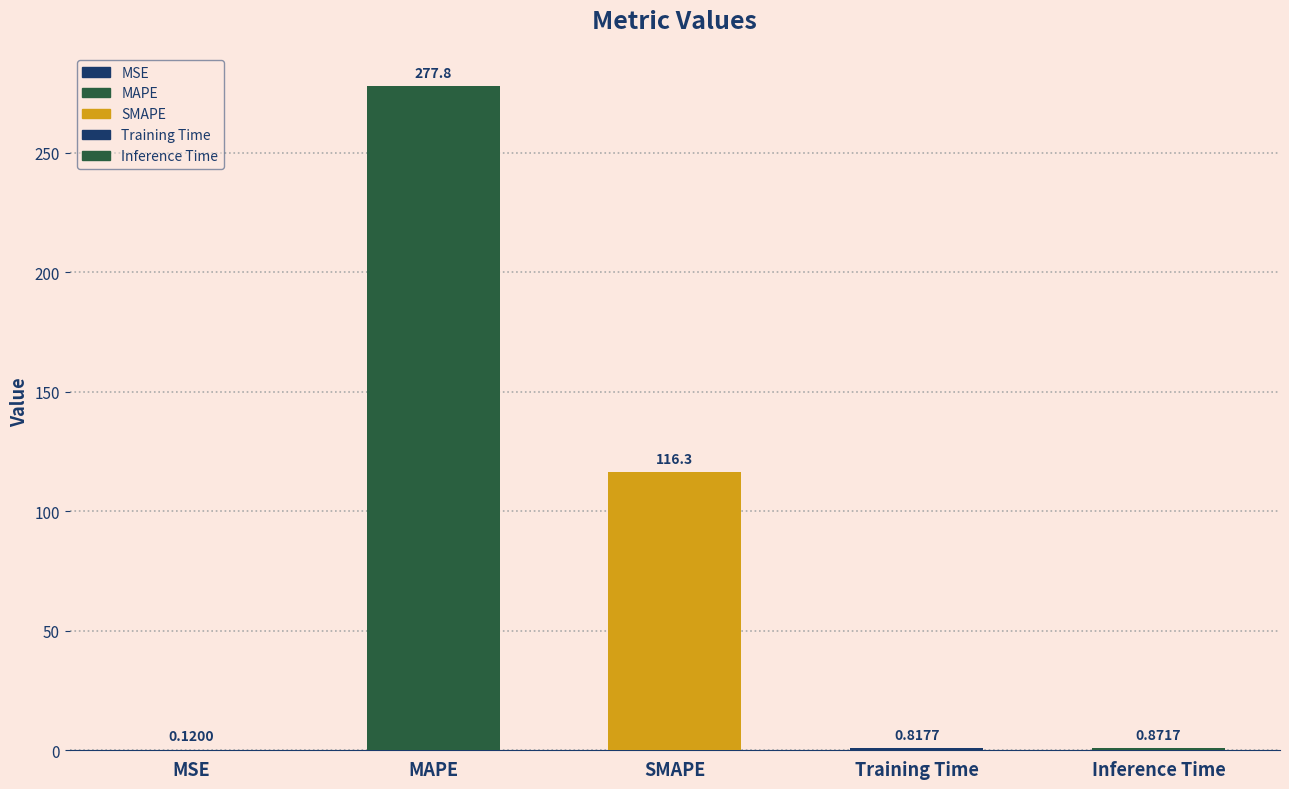

What is the greatest value displayed?

277.8